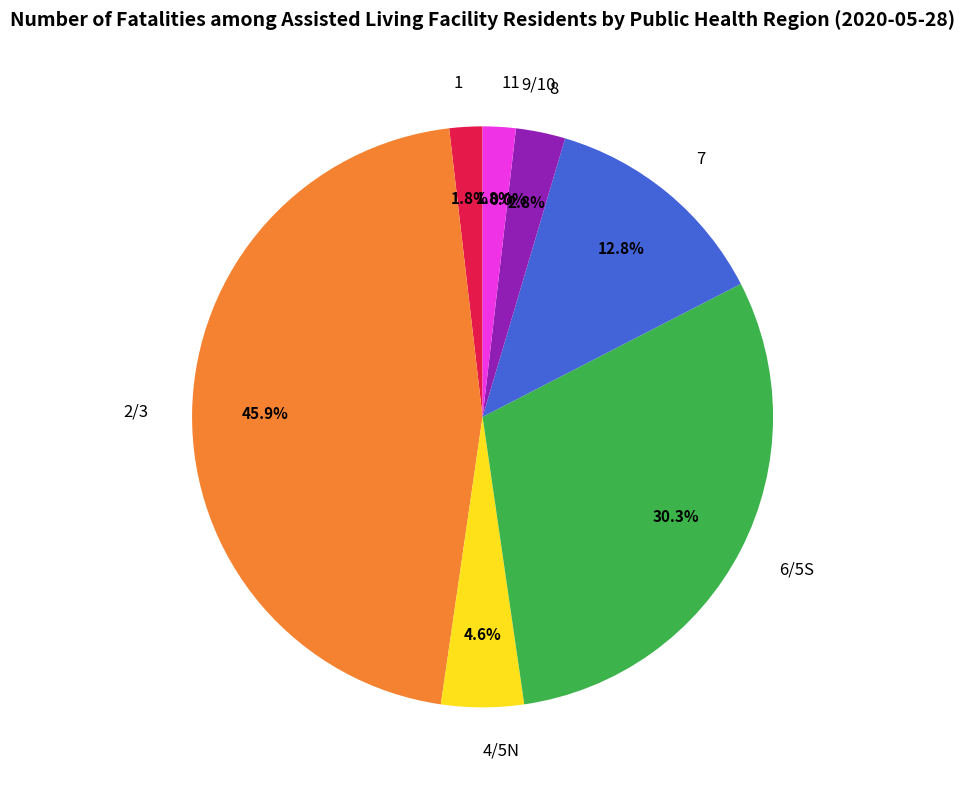

The 9/10 slice represents 1% of the pie. True or false?

False